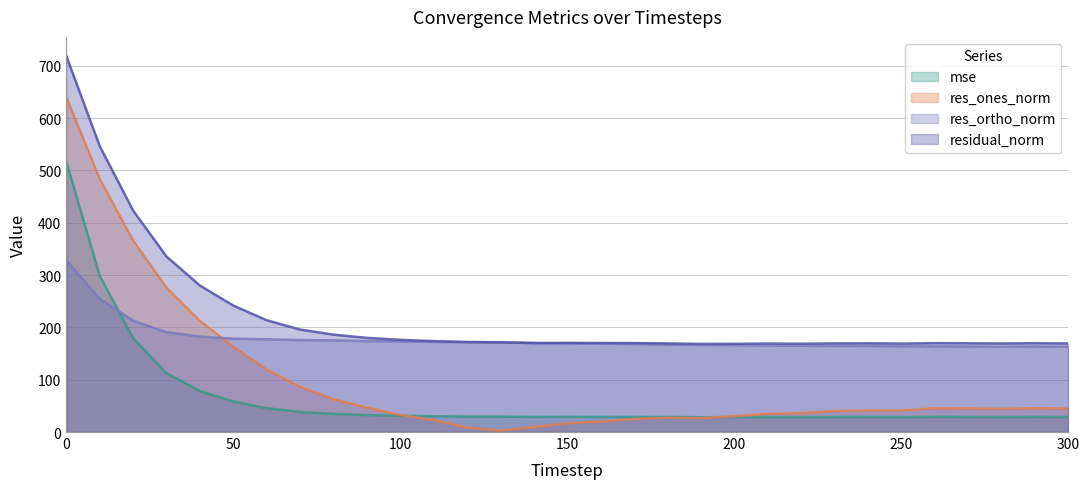

Is the value of mse at 40 greater than the value of res_ones_norm at 0?

No